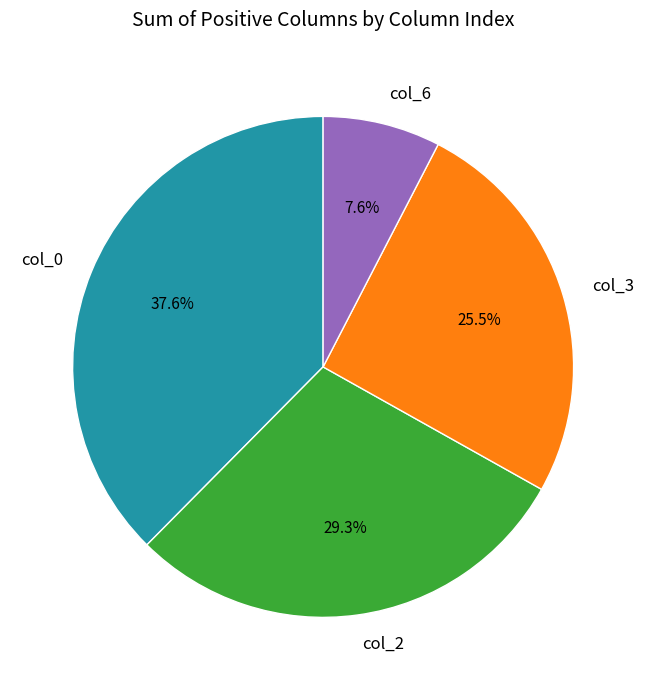

To the nearest percent, what is the average slice percentage?

25%